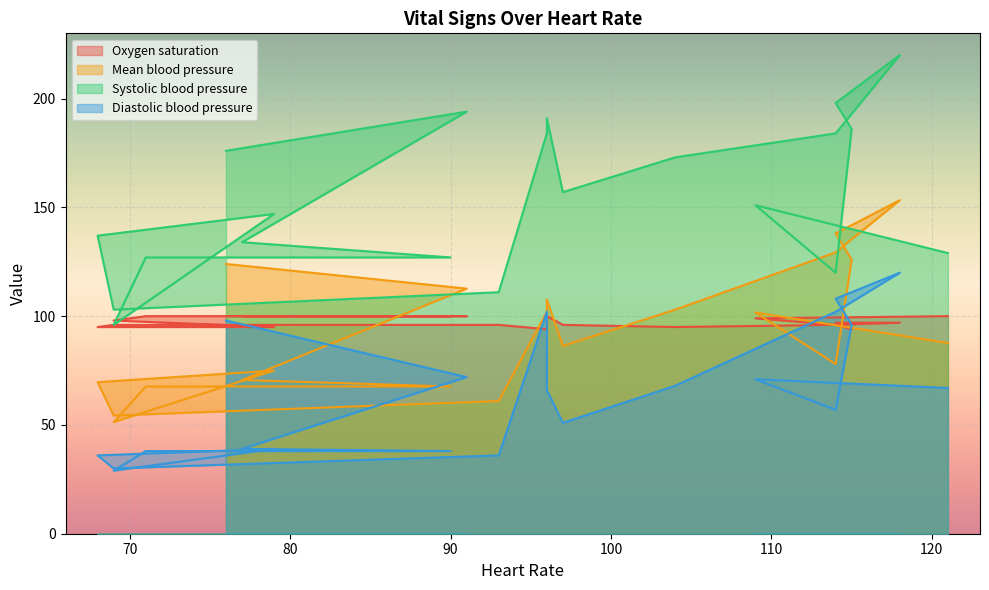

What is the label of the 16th point from the right?

69